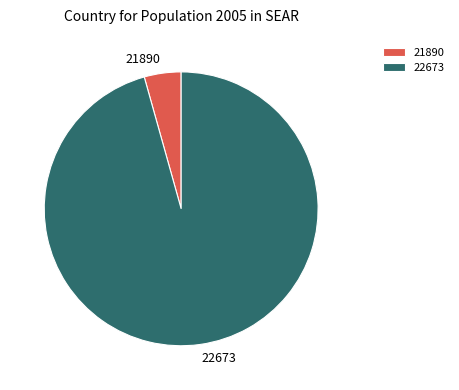

What is the smallest slice in the pie chart?

21890